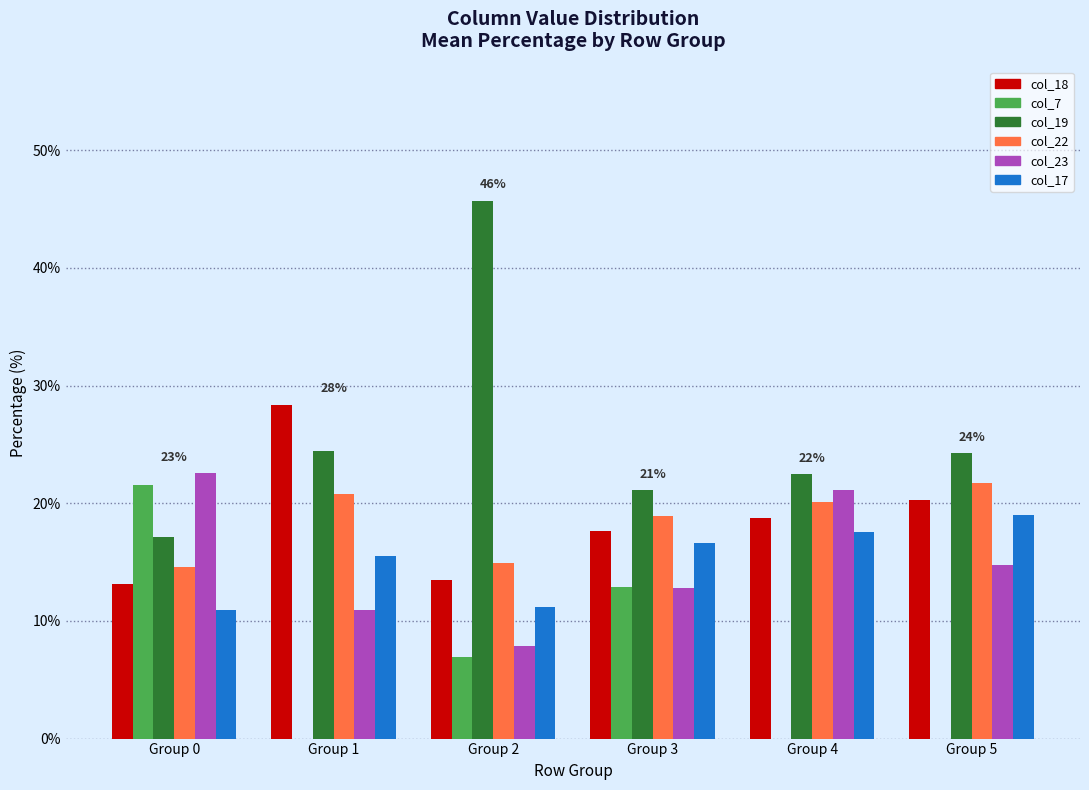

Which series changed the most between Group 3 and Group 4?

col_7